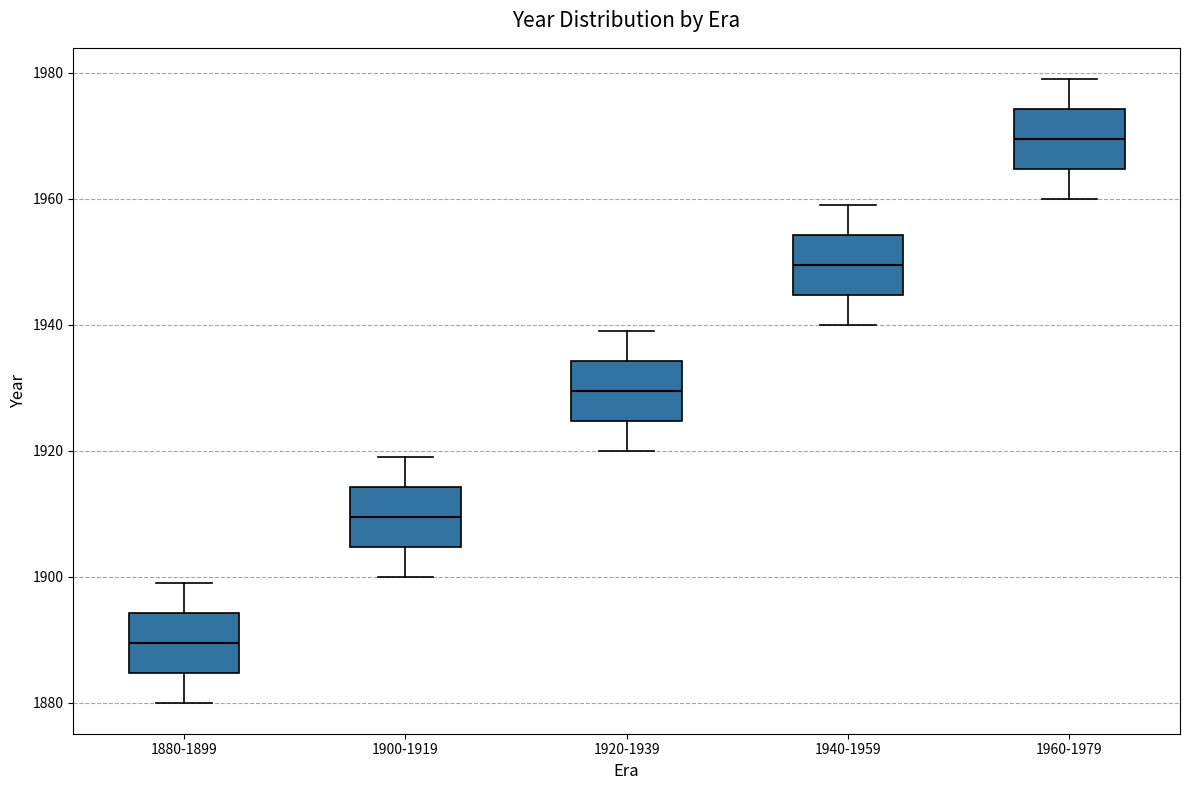

Where does the upper whisker of the box for 1900-1919 end on the y-axis? The values are not printed on the chart, so give them approximately, as read against the axis.

1920